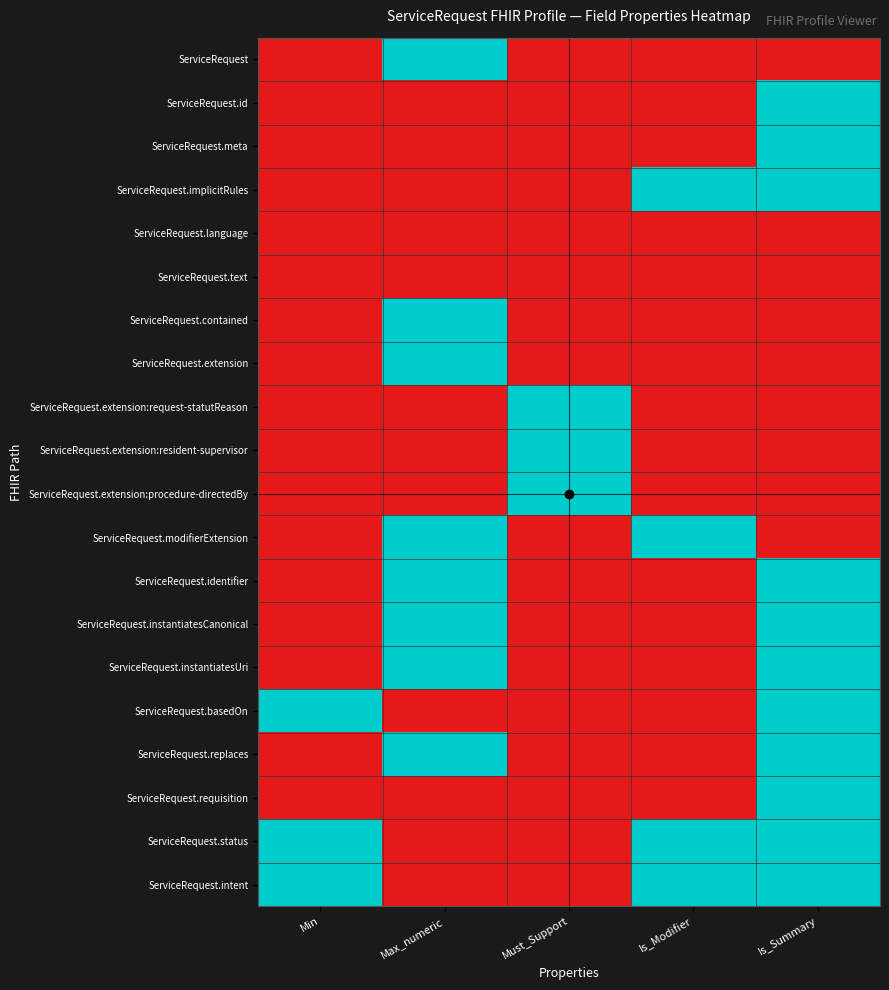

List the series in order of their peak value, lowest first.

ServiceRequest.language, ServiceRequest.text, ServiceRequest, ServiceRequest.id, ServiceRequest.meta, ServiceRequest.implicitRules, ServiceRequest.contained, ServiceRequest.extension, ServiceRequest.extension:request-statutReason, ServiceRequest.extension:resident-supervisor, ServiceRequest.extension:procedure-directedBy, ServiceRequest.modifierExtension, ServiceRequest.identifier, ServiceRequest.instantiatesCanonical, ServiceRequest.instantiatesUri, ServiceRequest.basedOn, ServiceRequest.replaces, ServiceRequest.requisition, ServiceRequest.status, ServiceRequest.intent